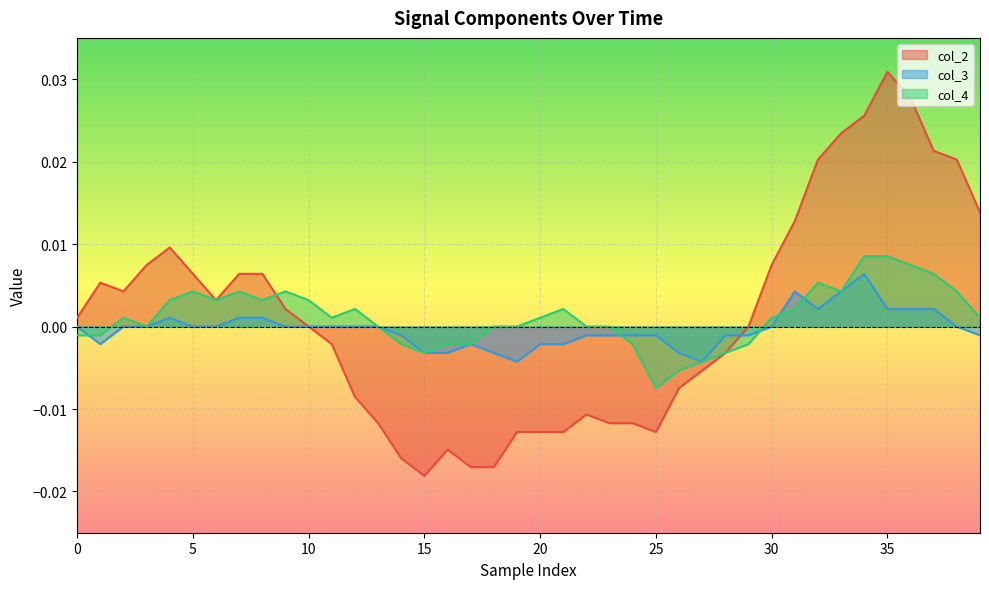

Which series has the largest range (max minus min)?

col_2